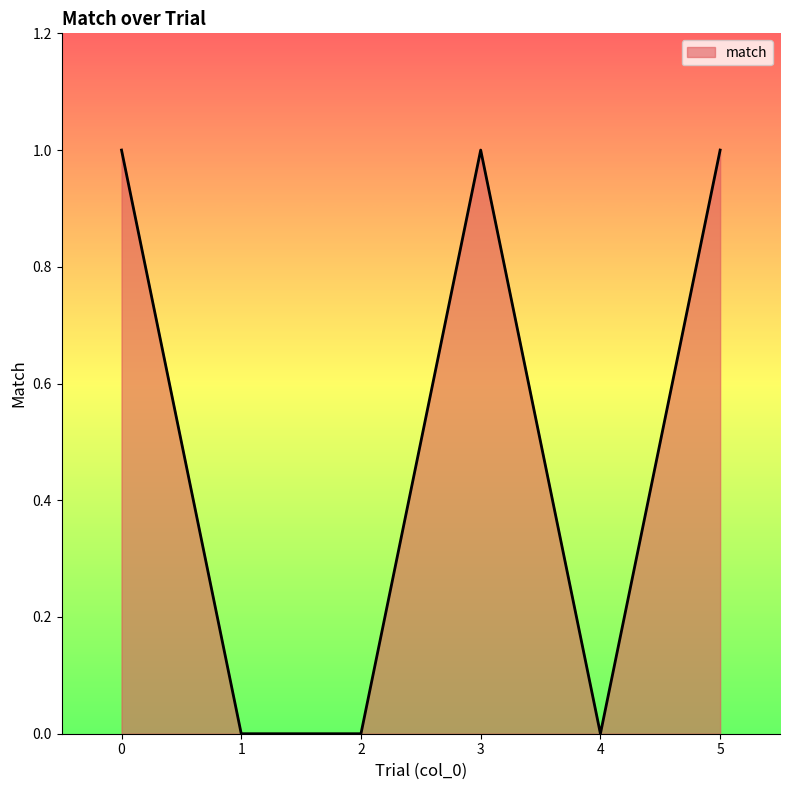

Approximately how many times larger is the value at 0 compared to 5?

1.0